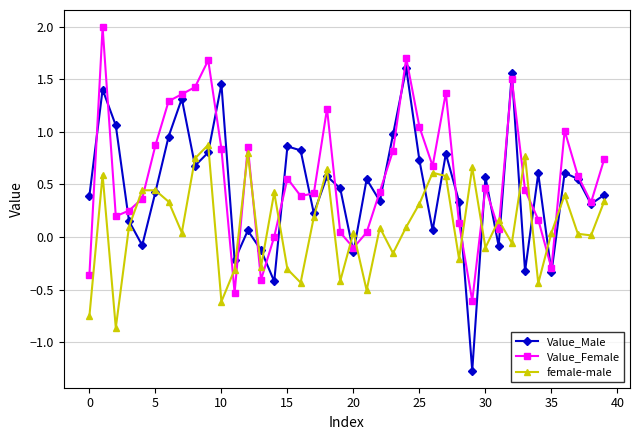

True or false: female-male has more than 2 interior local peaks.

True